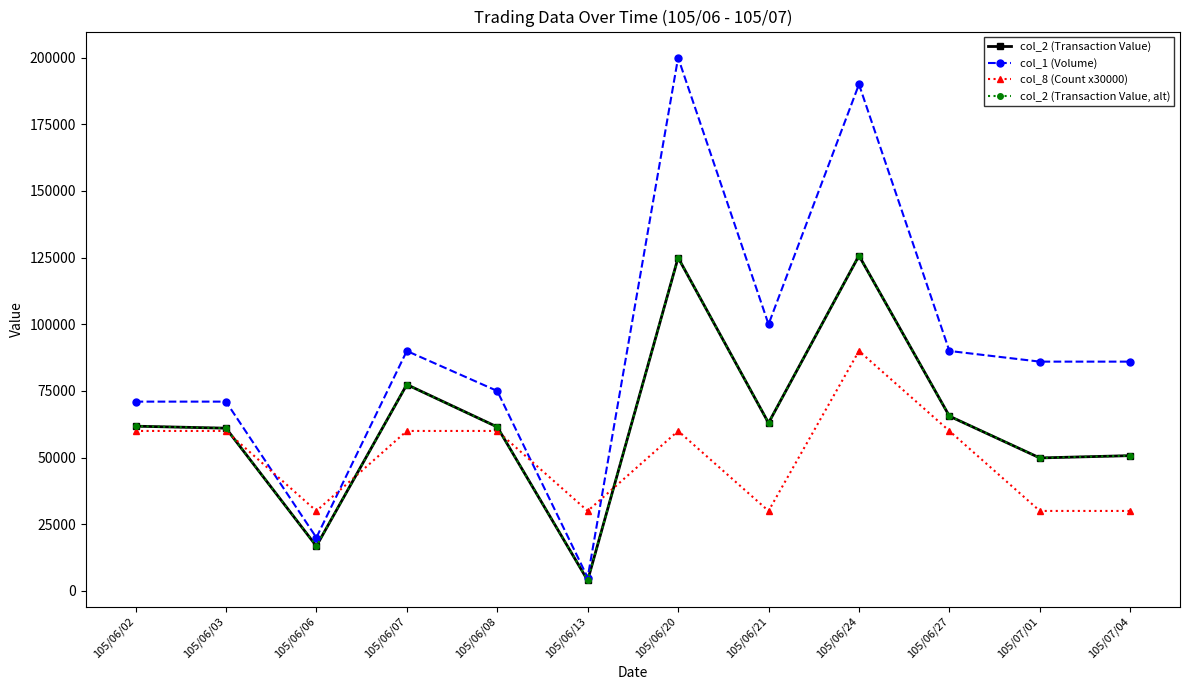

Does the chart have visible grid lines?

No